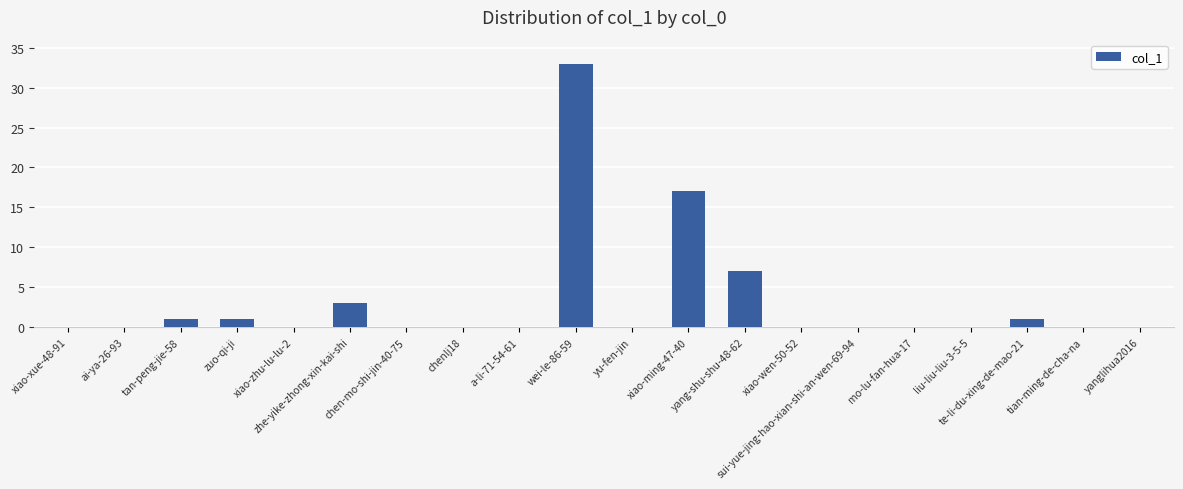

Is it true that the value at xiao-zhu-lu-lu-2 is 18?

False